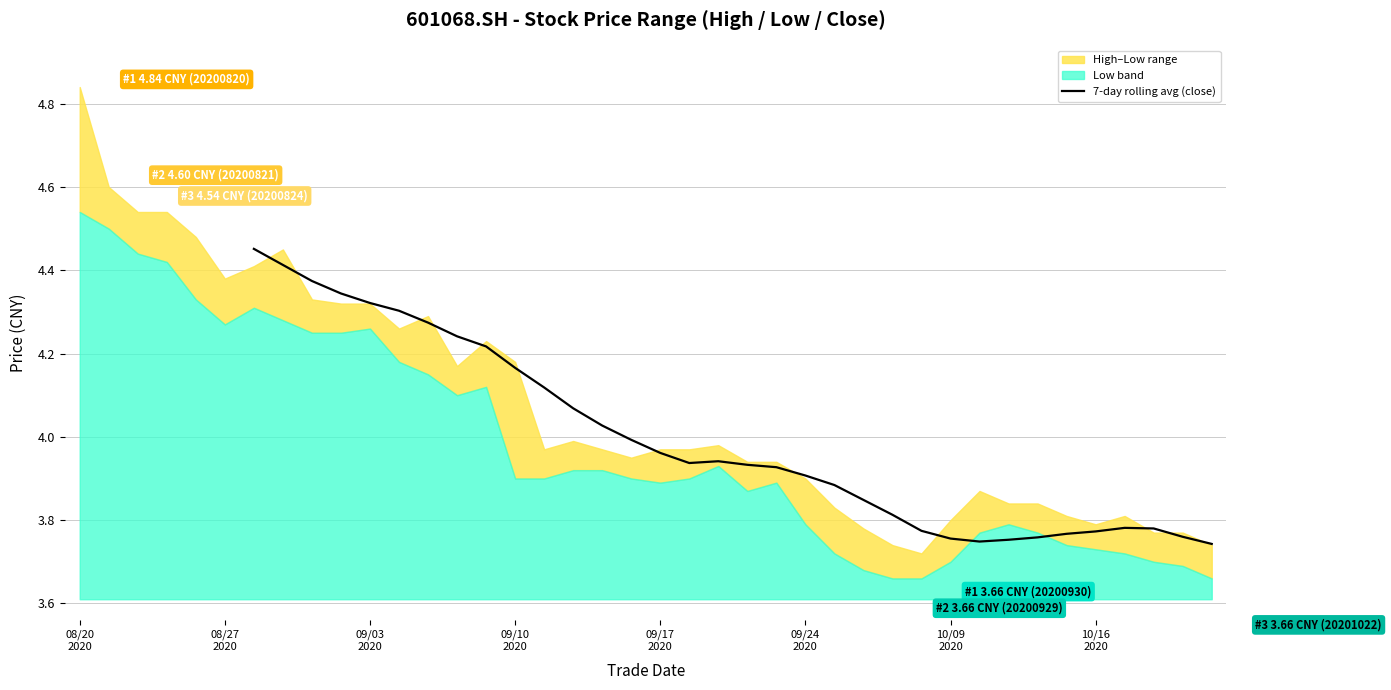

How many interior local peaks (higher than both neighbors) does the data have?

2